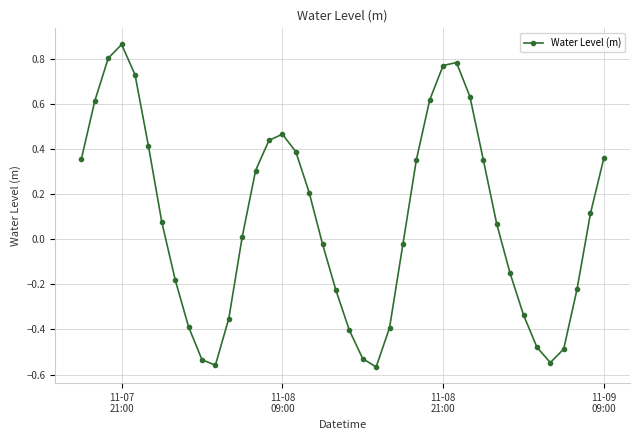

What is the difference between the second highest and second lowest values?

1.4